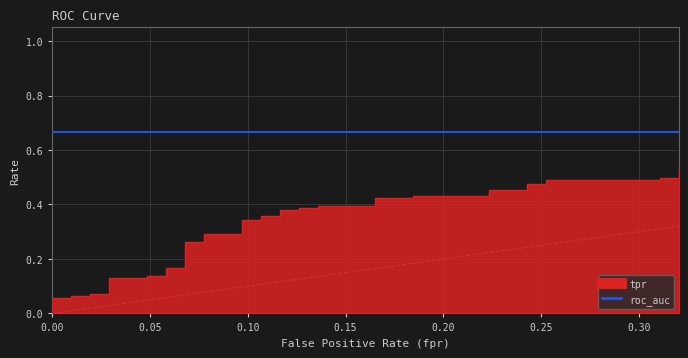

What is the label of the 35th point from the right?

0.25